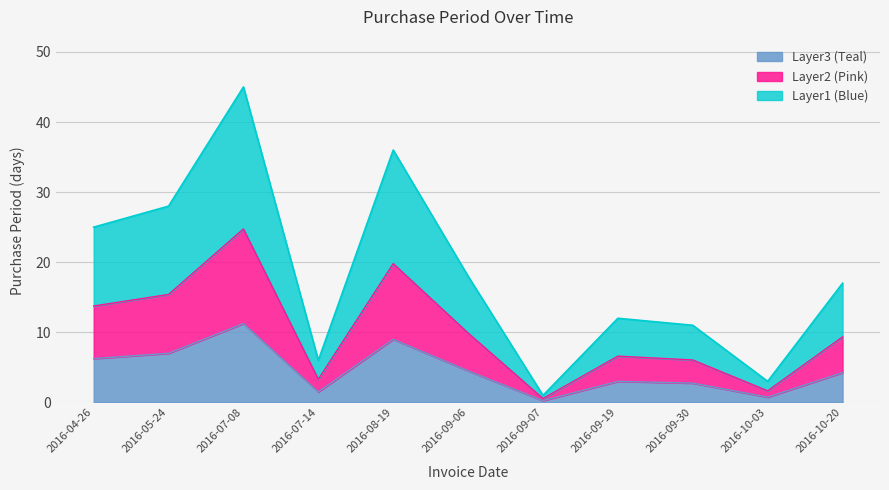

The chart shows a value of 0.6 at 2016-09-07. True or false?

True